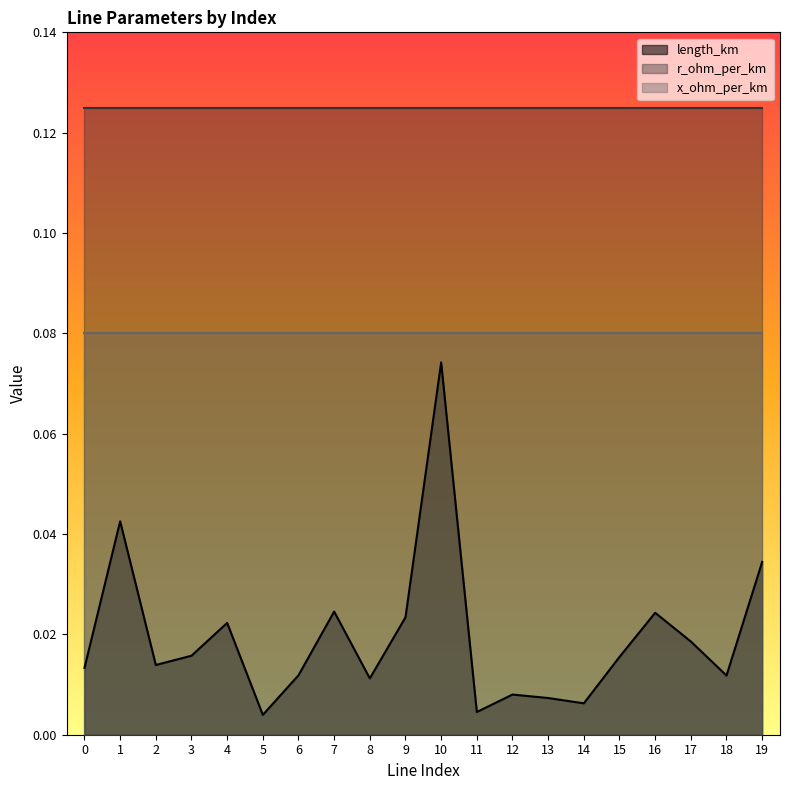

True or false: x_ohm_per_km has a value of 0.1 at 14.

False